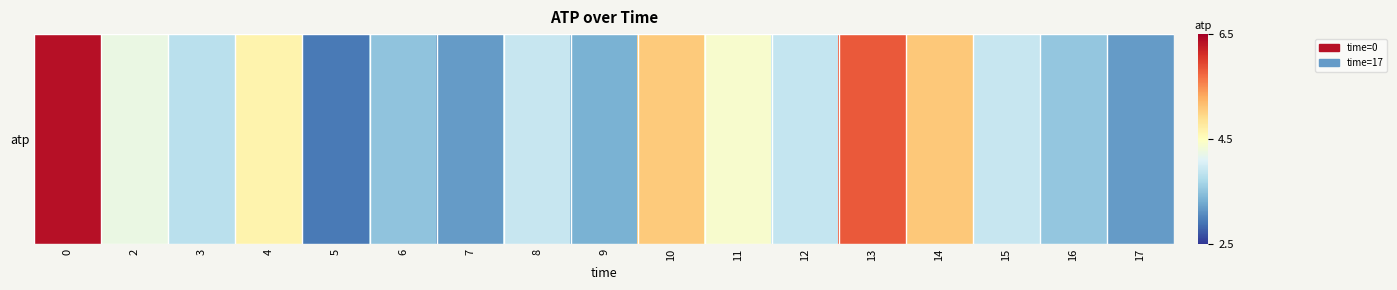

Between 14 and 15, which is larger?

14